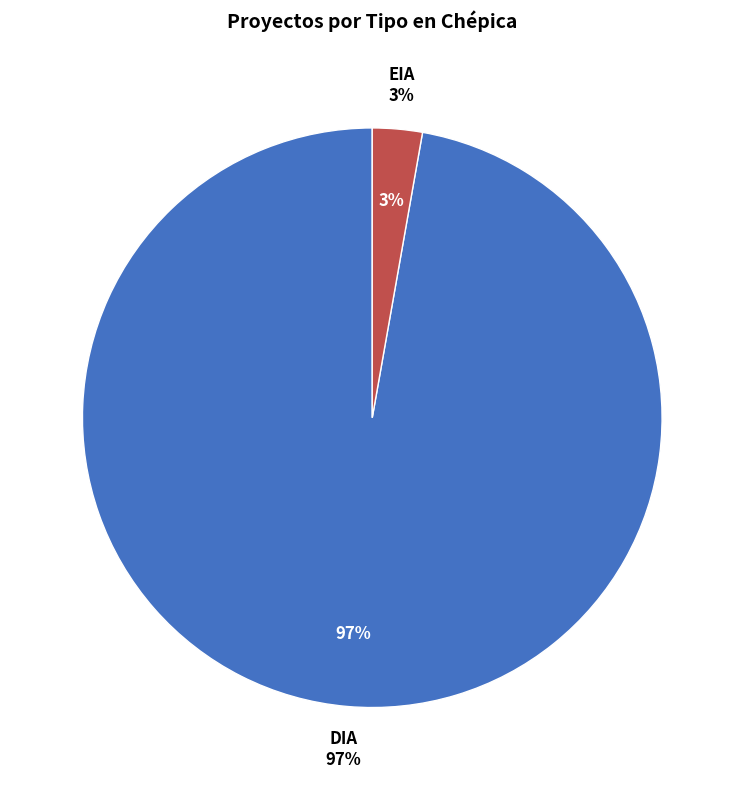

Rank the categories by value from highest to lowest.

DIA, EIA